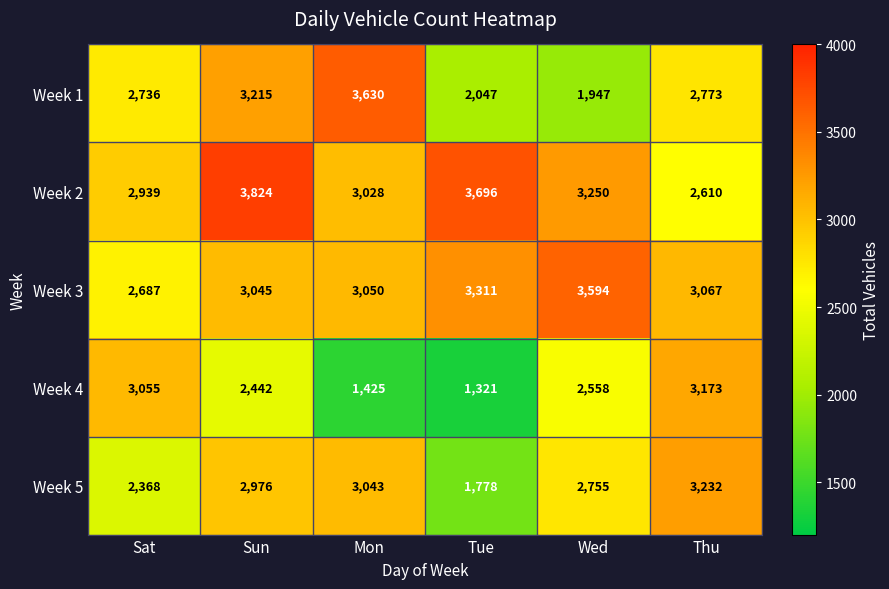

How many categories are shown in the chart?

6